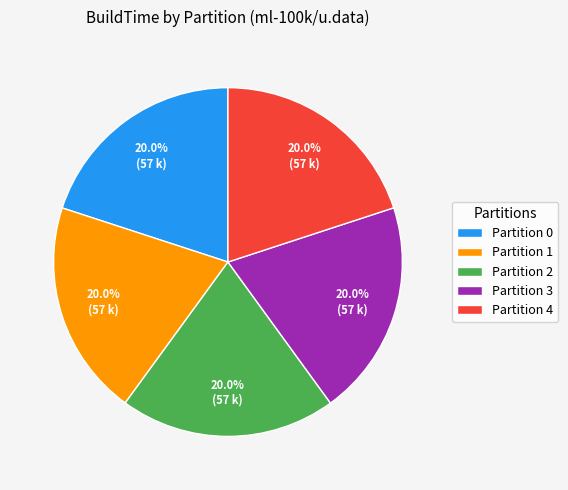

To the nearest percent, what is the average slice percentage?

20%